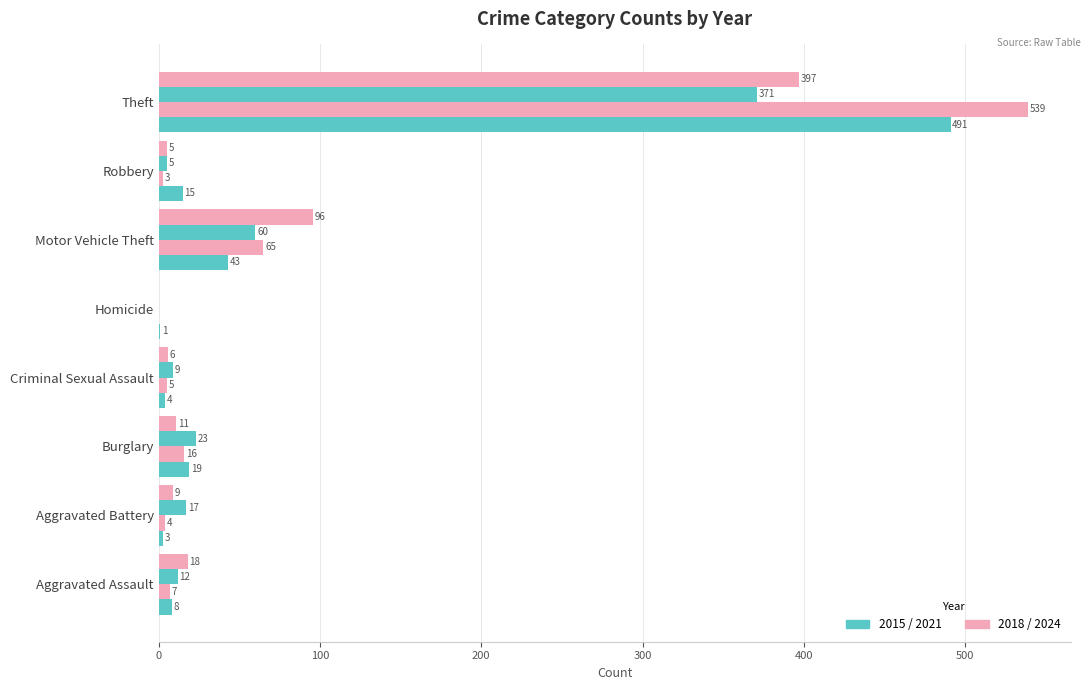

How many data points does each series have?

8